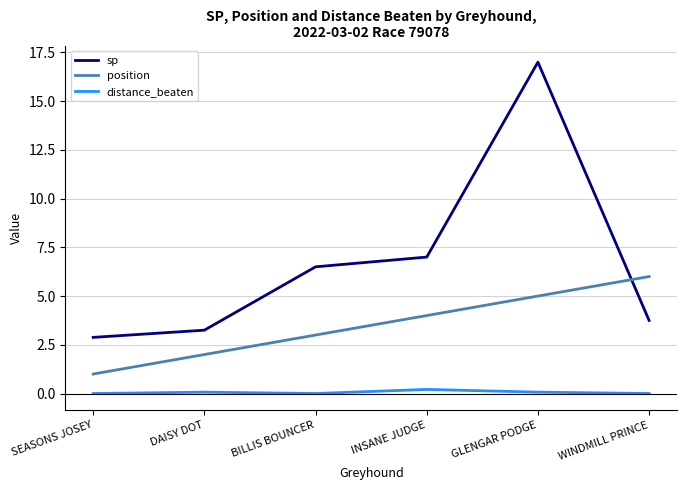

What are all the series names shown in the legend?

sp, position, distance_beaten